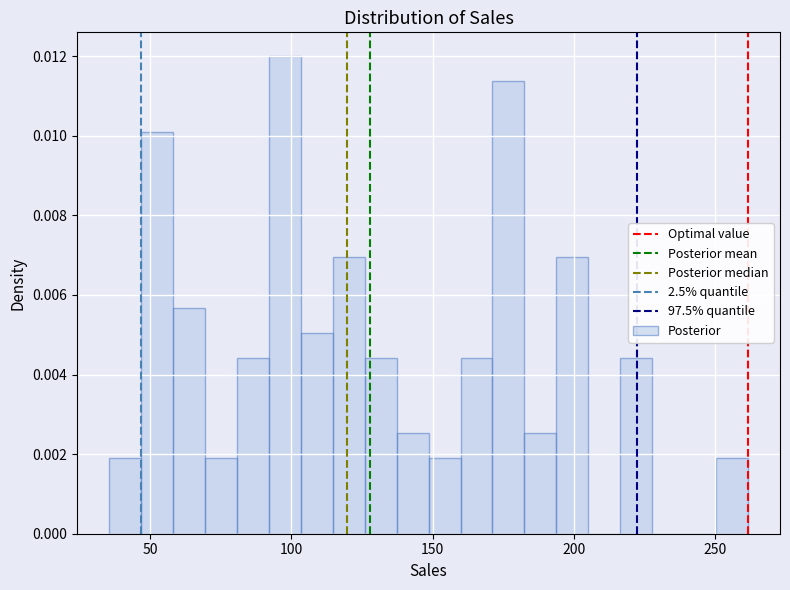

Read against the x-axis, roughly where is the centre of the tallest bar?

100